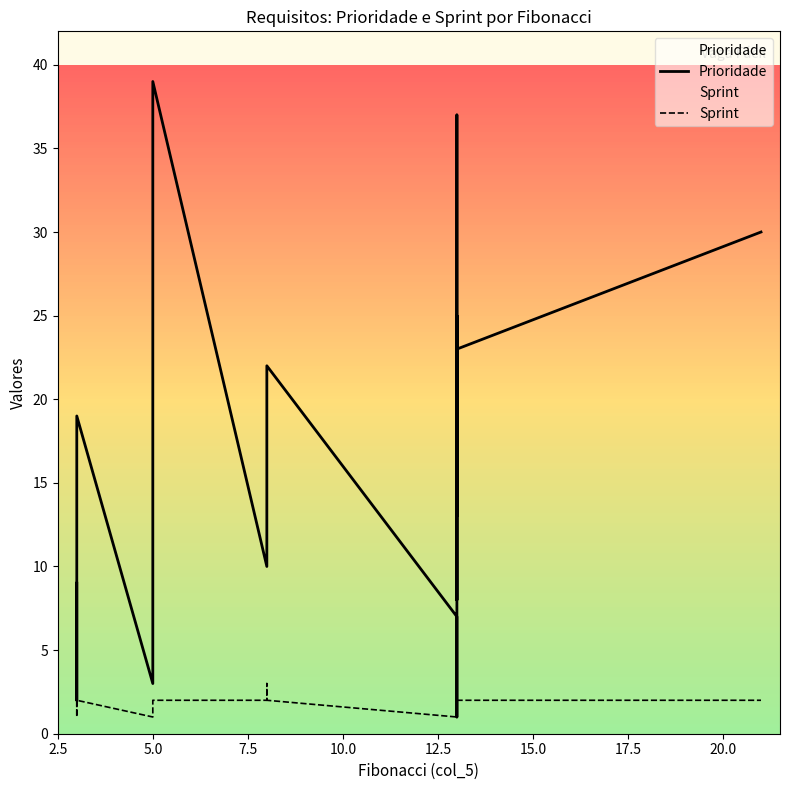

Reading left to right, extract all data points from this chart.

Prioridade: 9	2	18	19	3	4	28	39	10	17	21	22	7	1	25	8	37	13	20	23	30
Sprint: 2	1	2	2	1	1	2	2	2	2	3	2	1	1	2	1	3	2	3	2	2